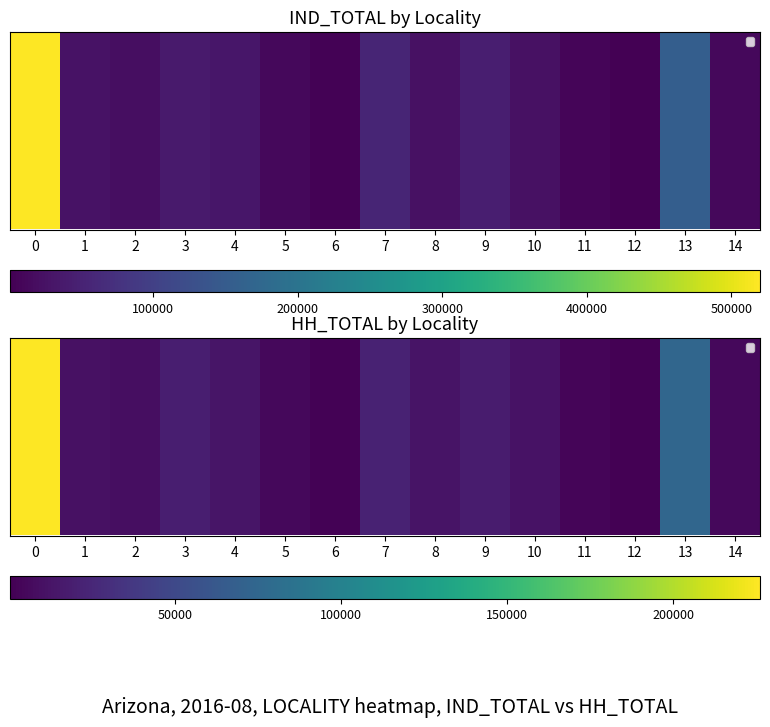

How many series are shown in this chart?

1